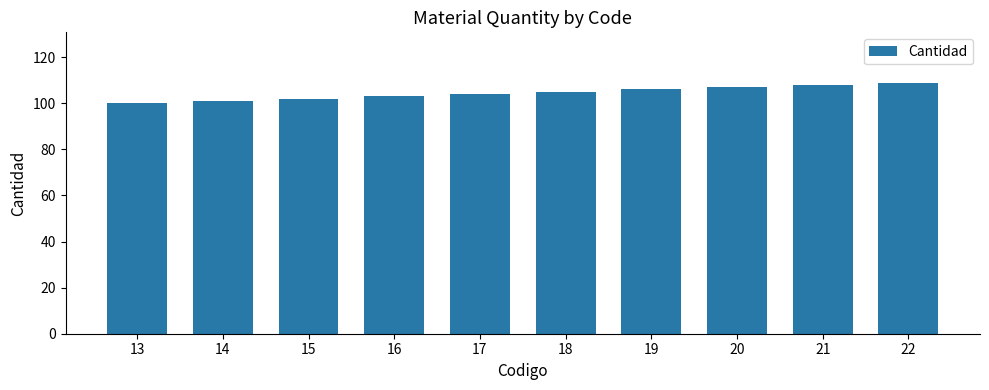

What is the minimum value shown in the chart?

100